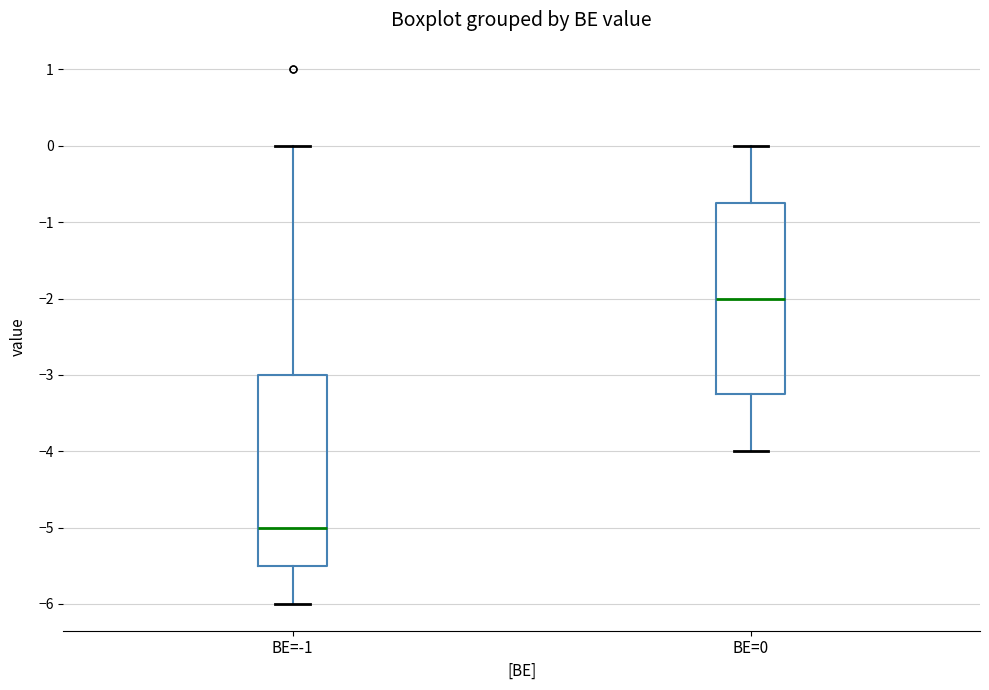

Which box has the highest median line?

BE=0